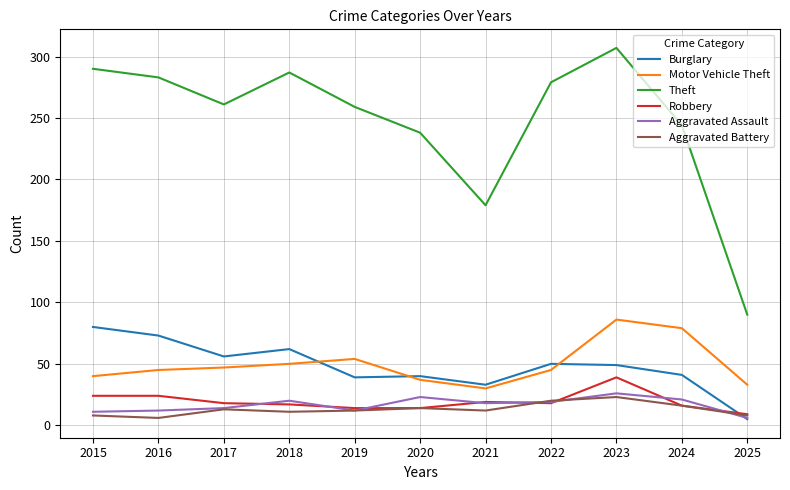

Is it true that Aggravated Battery equals 12 at 2019?

True